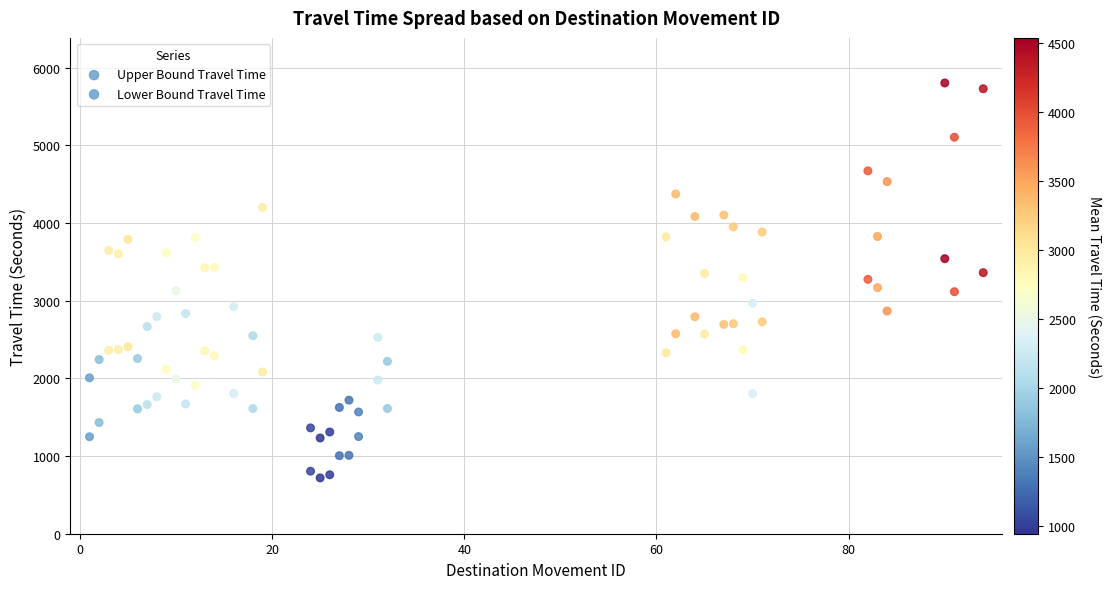

How many points are shown in the scatter plot?

80